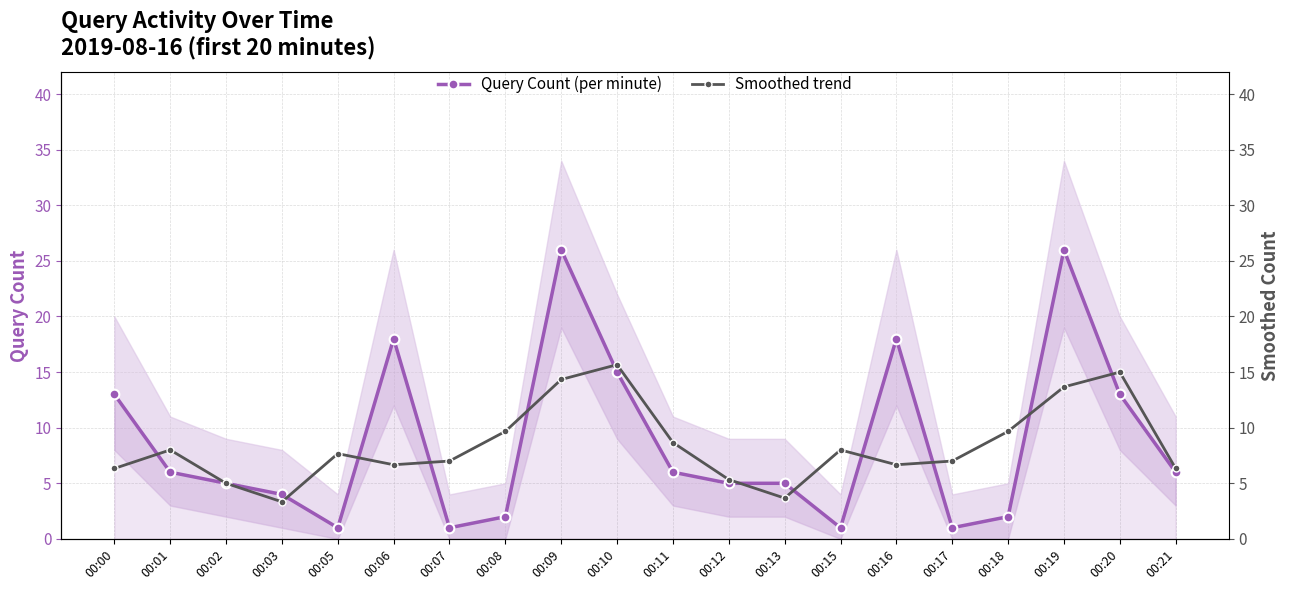

Rank the series by their average value, from highest to lowest.

Query Count (per minute), Smoothed trend